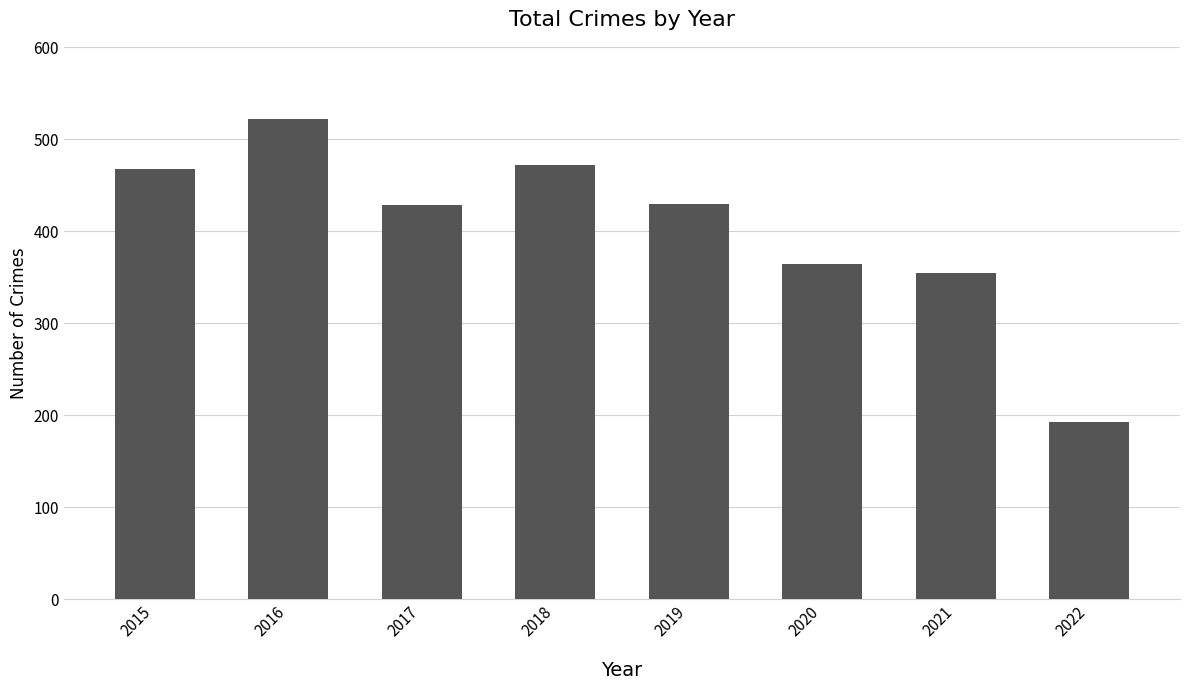

The value at 2017 is 428. True or false?

True